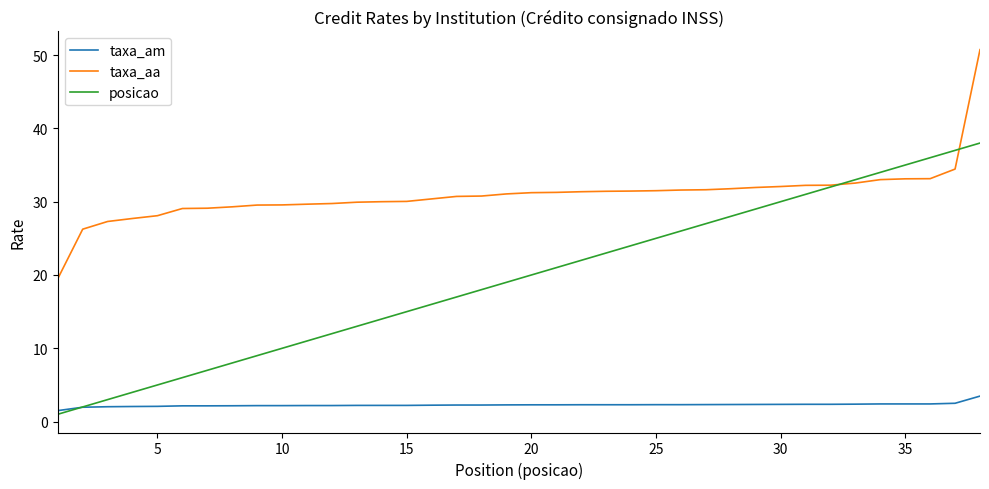

True or false: taxa_aa and taxa_am cross at least once.

False